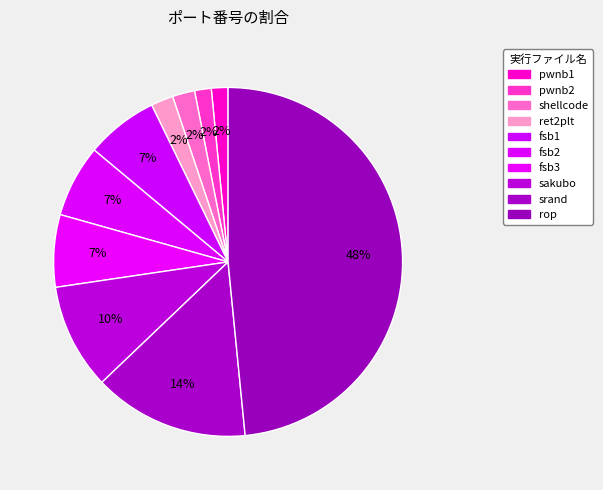

Is it true that rop is 48% of the pie?

True